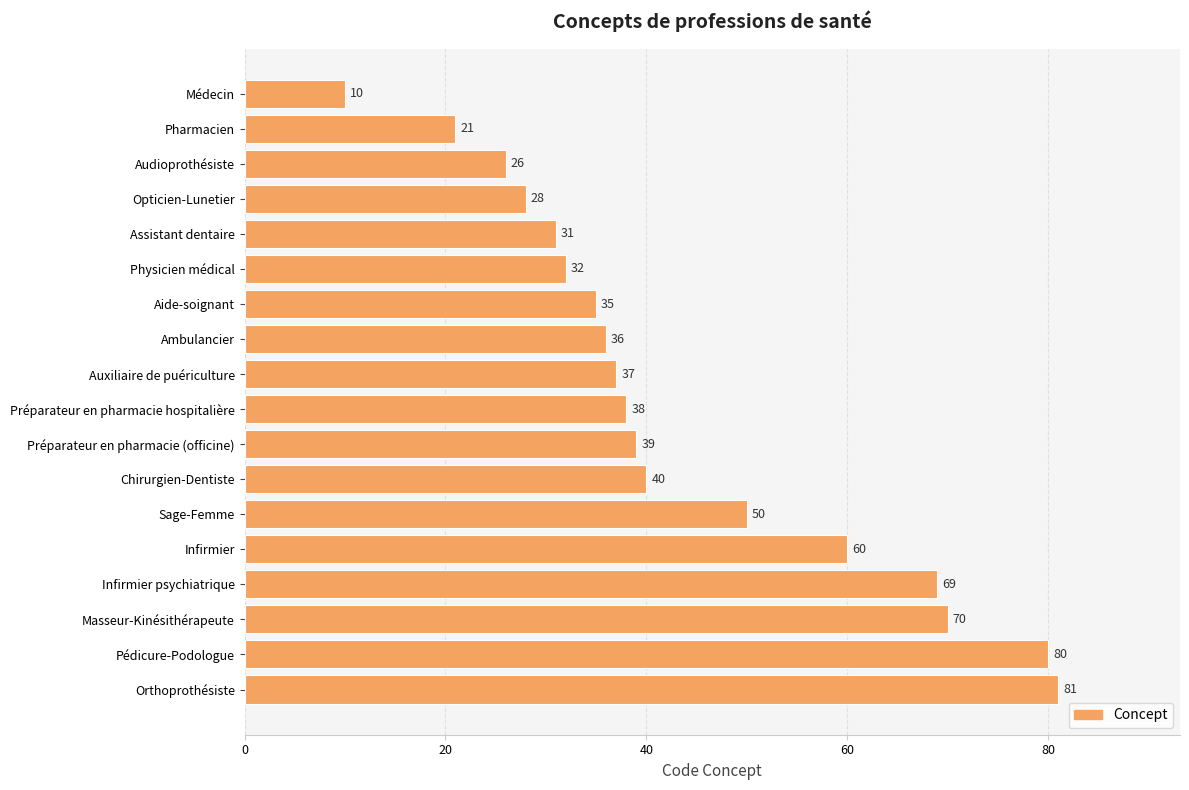

What is the minimum value shown in the chart?

10